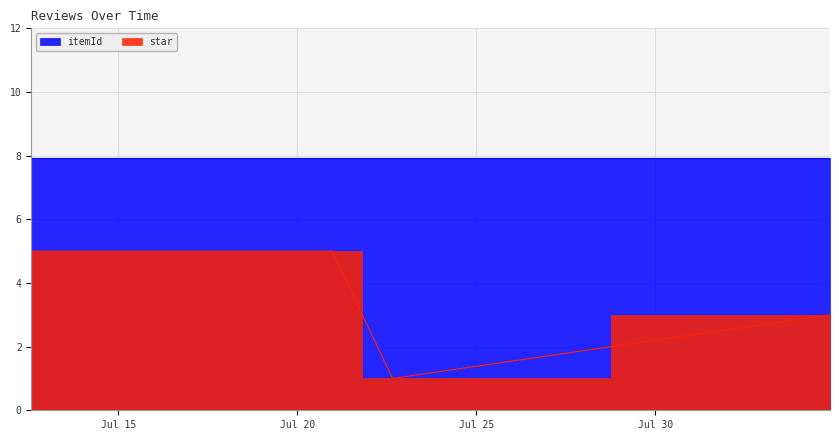

Between 2018-07-20 23:14:02 and 2018-07-14 12:30:51, which is larger?

2018-07-20 23:14:02